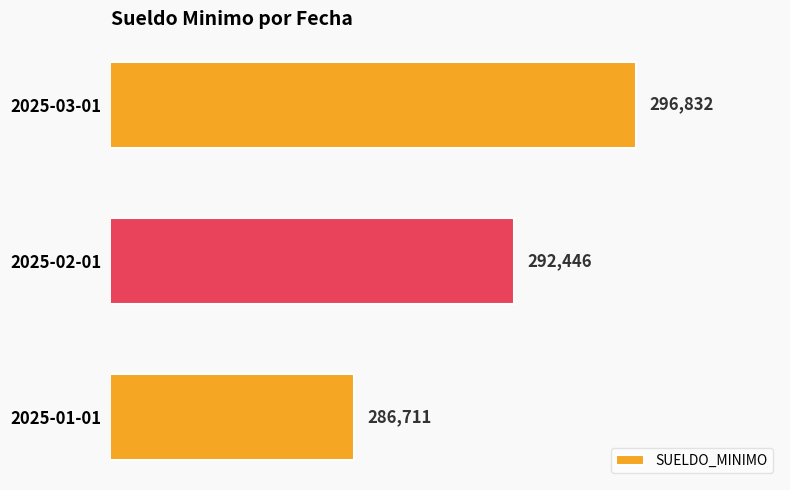

Does the chart contain stacked bars?

No